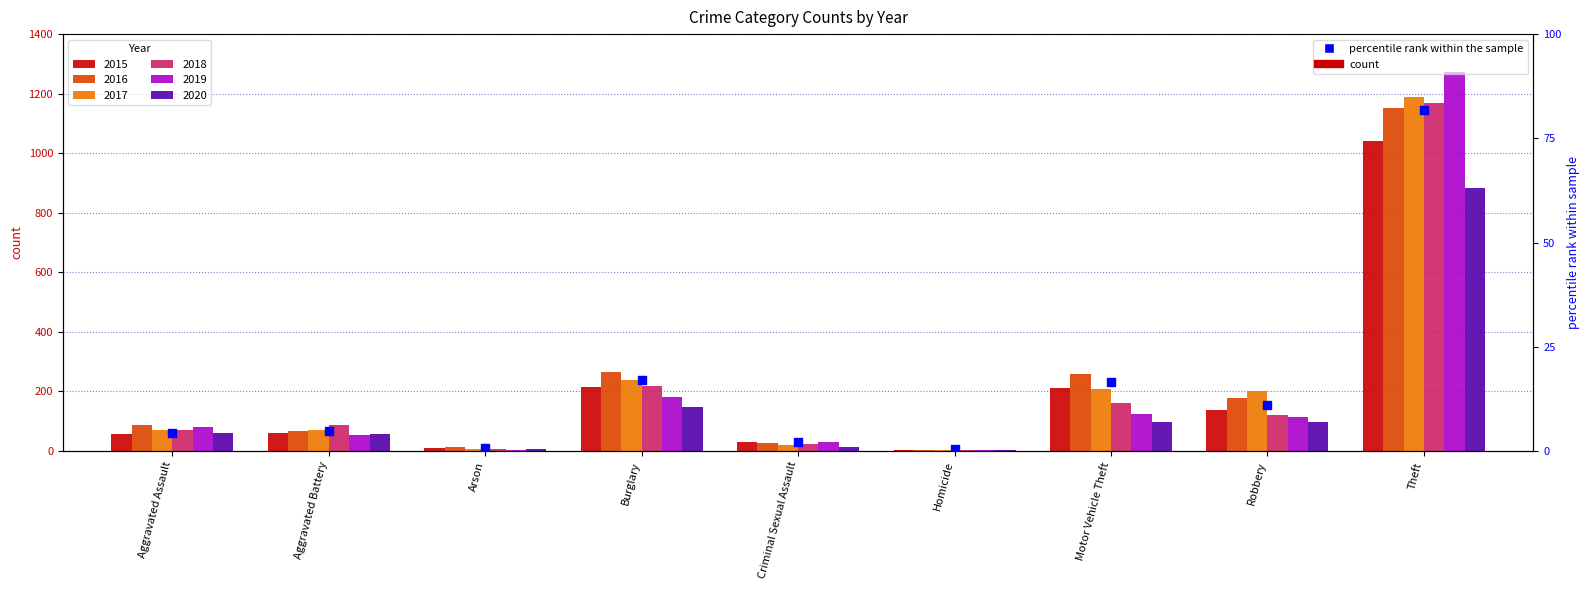

What is the change in value from Aggravated Assault to Homicide?

-4.0